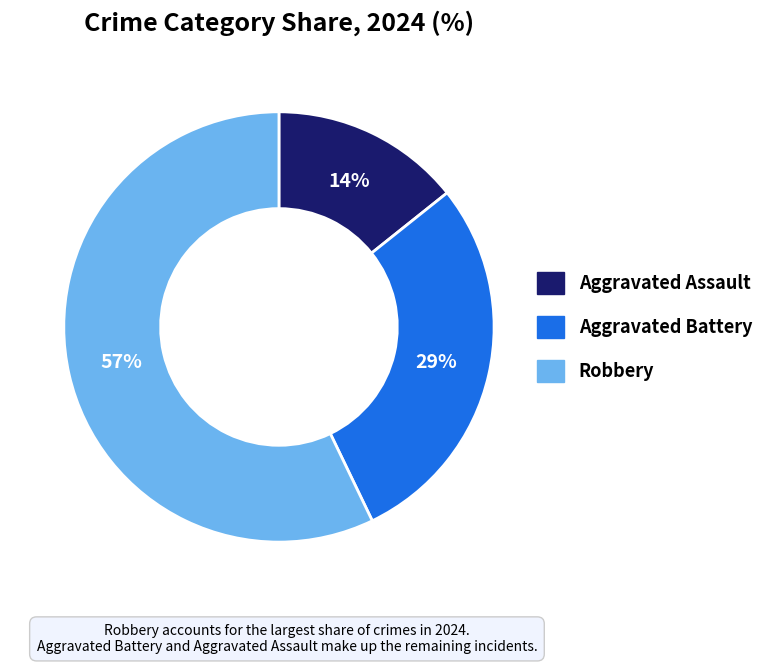

Between Aggravated Battery and Robbery, which is larger?

Robbery